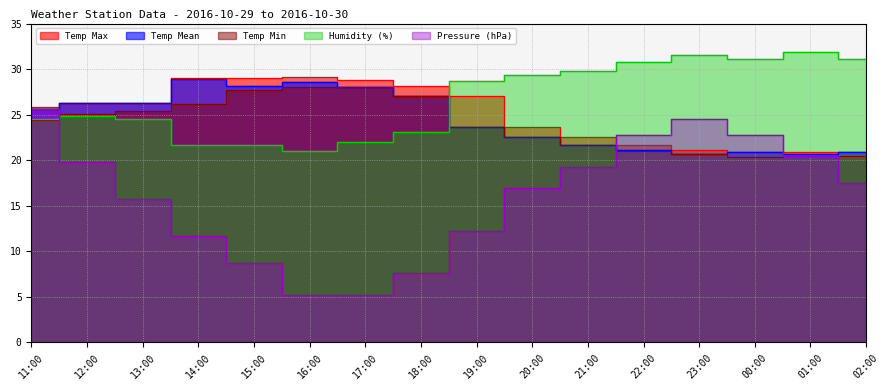

How many times do Pressure and Temp Max cross each other?

2